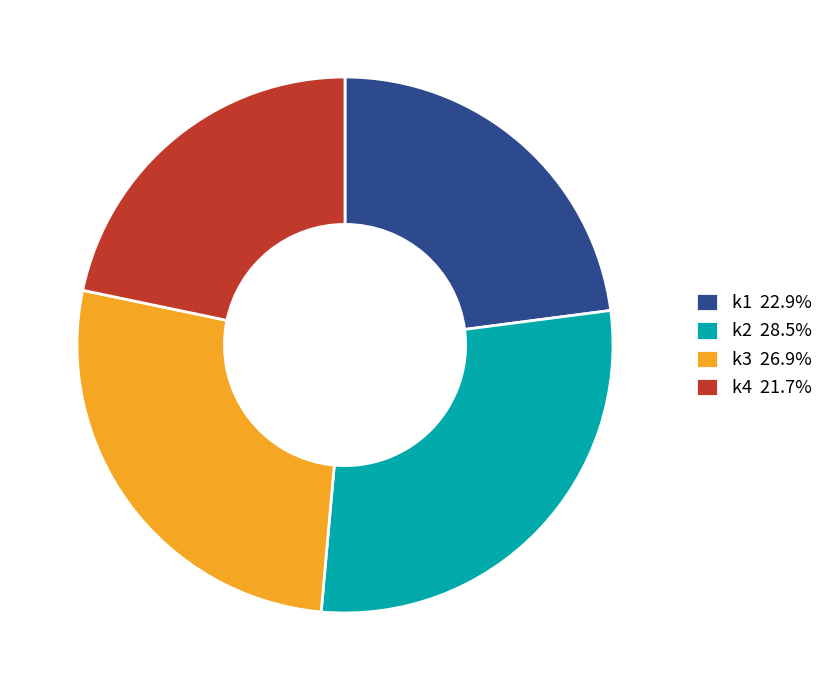

Does k2 28.5% represent more than half of the total?

No